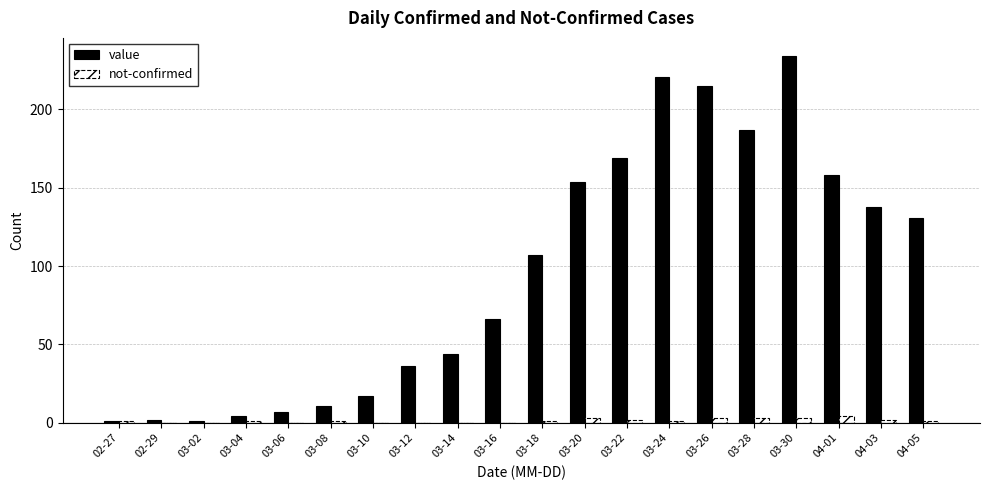

The value series shows 11 at 03-08. True or false?

True